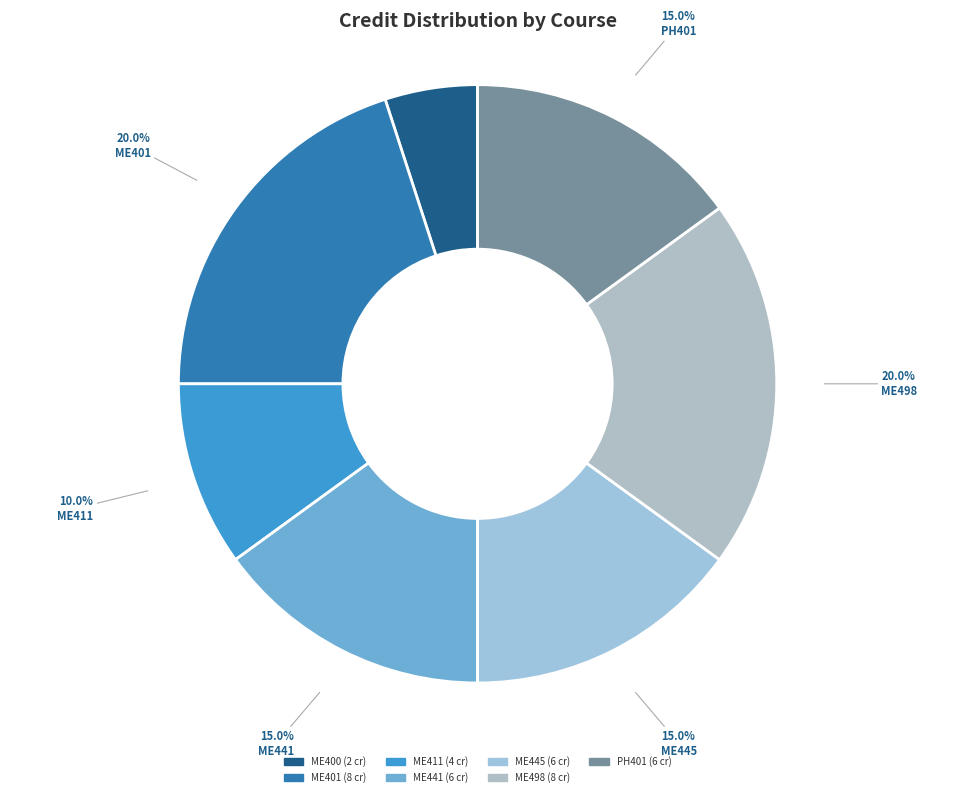

Which category has the smallest portion of the pie?

ME400